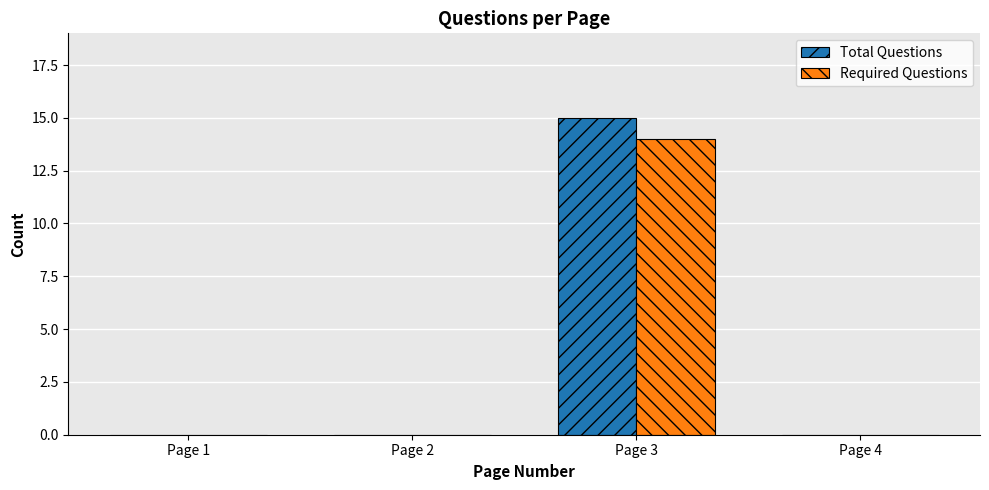

Reading left to right, extract all data points from this chart.

Total Questions: 0	0	15	0
Required Questions: 0	0	14	0